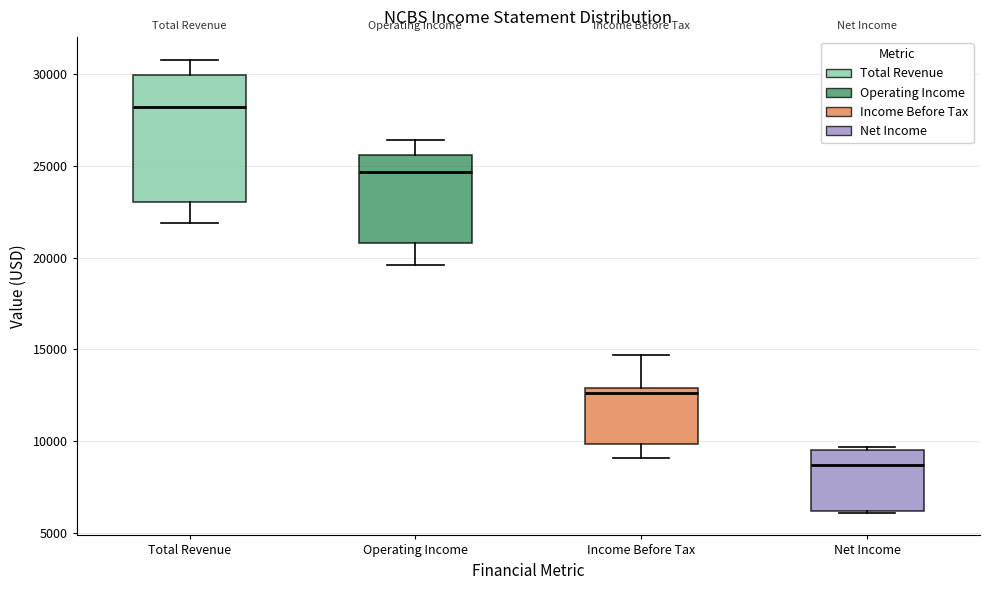

Reading left to right, read every box against the y-axis: the position of its median line, the range the box covers, and the ends of its whiskers. The values are not printed on the chart, so give them approximately, as read against the axis.

Total Revenue: median 28000, box 23000 to 30000, whiskers 22000 to 31000
Operating Income: median 24500, box 21000 to 25500, whiskers 19500 to 26500
Income Before Tax: median 12500, box 10000 to 13000, whiskers 9000 to 14500
Net Income: median 8500, box 6000 to 9500, whiskers 6000 to 9500 (just above the box's upper edge)